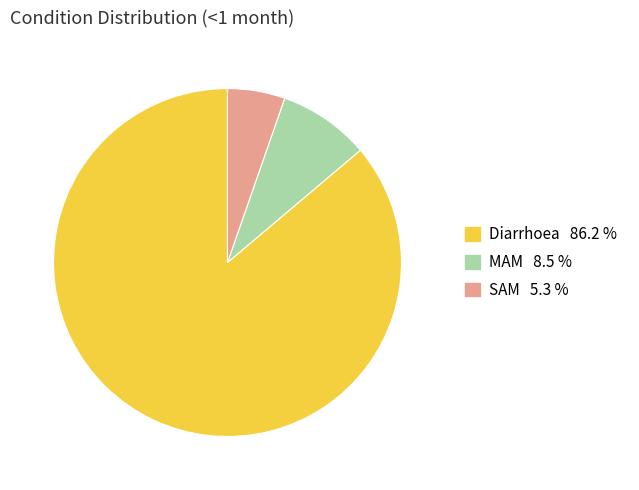

Count the number of slices in the pie.

3